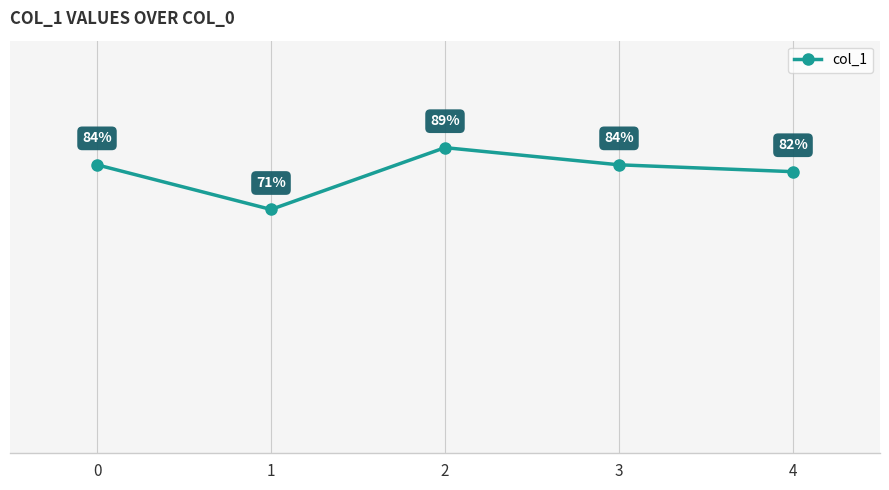

Is it true that the value at 0 is 0.8?

True